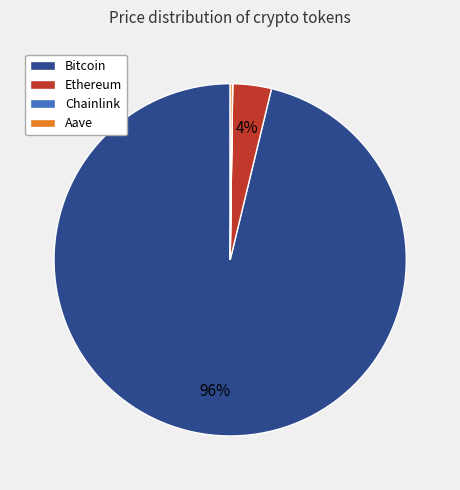

Which has a higher value, Bitcoin or Ethereum?

Bitcoin